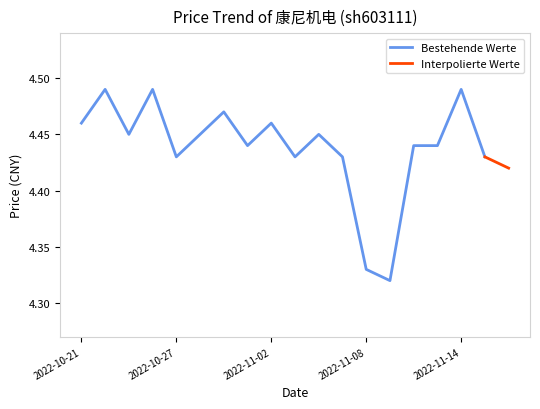

Rank the categories by value from lowest to highest.

2022-11-09, 2022-11-08, 2022-11-16, 2022-10-27, 2022-11-03, 2022-11-07, 2022-11-15, 2022-11-01, 2022-11-10, 2022-11-11, 2022-10-25, 2022-10-28, 2022-11-04, 2022-10-21, 2022-11-02, 2022-10-31, 2022-10-24, 2022-10-26, 2022-11-14